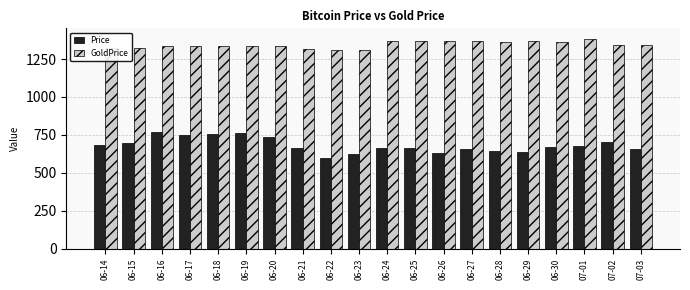

List the series in order of their overall mean, highest first.

GoldPrice, Price